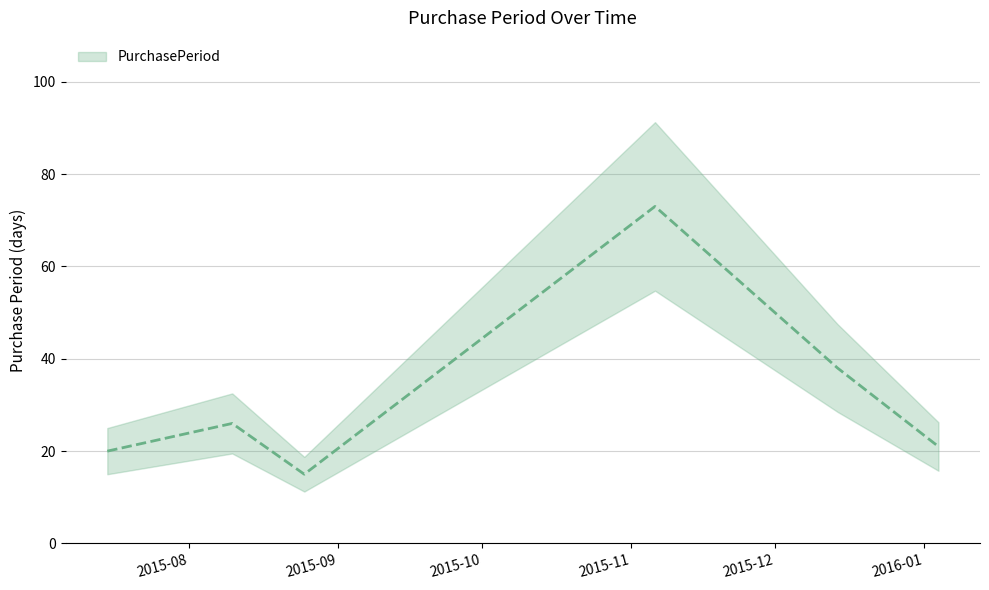

Which has a higher value, 2016-01-04 or 2015-12-14?

2015-12-14